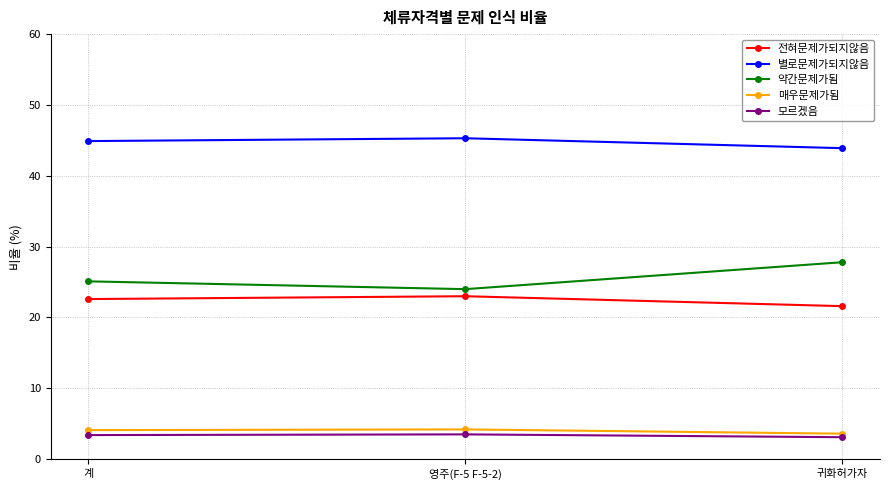

What are all the series names shown in the legend?

전혀문제가되지않음, 별로문제가되지않음, 약간문제가됨, 매우문제가됨, 모르겠음